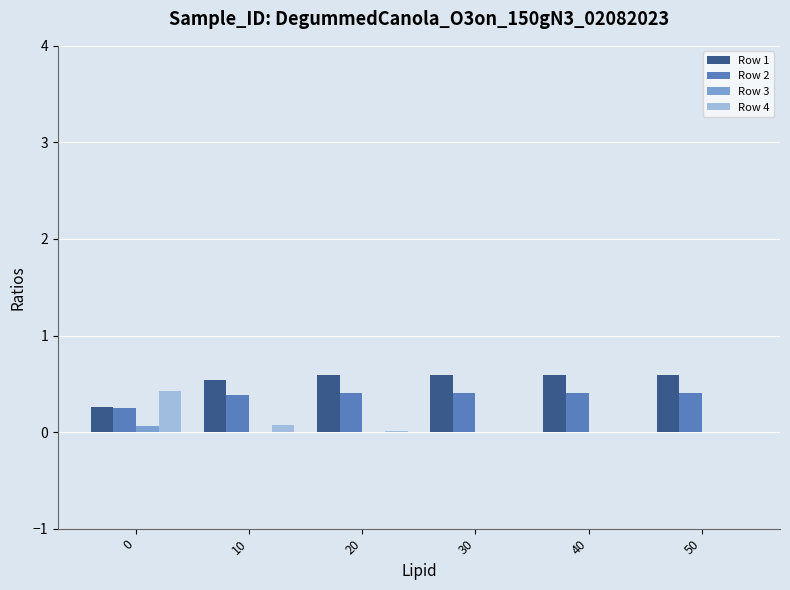

Which series has the largest total across all categories?

Row 1